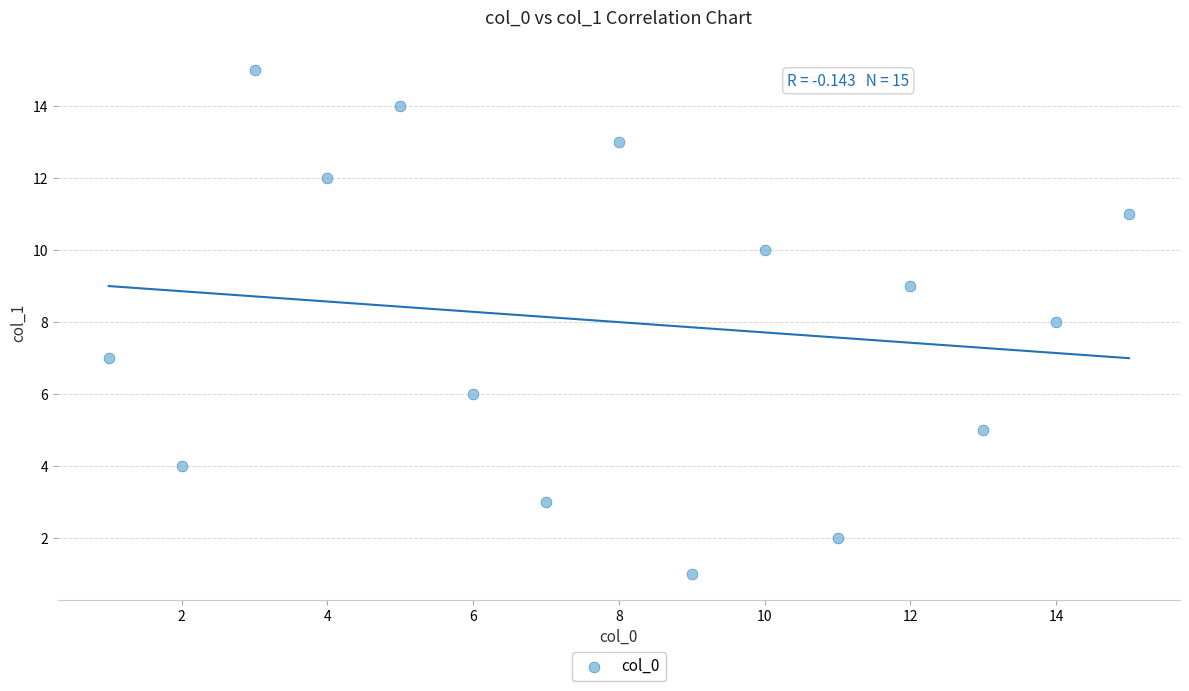

What is the range of X values (max minus min)?

14